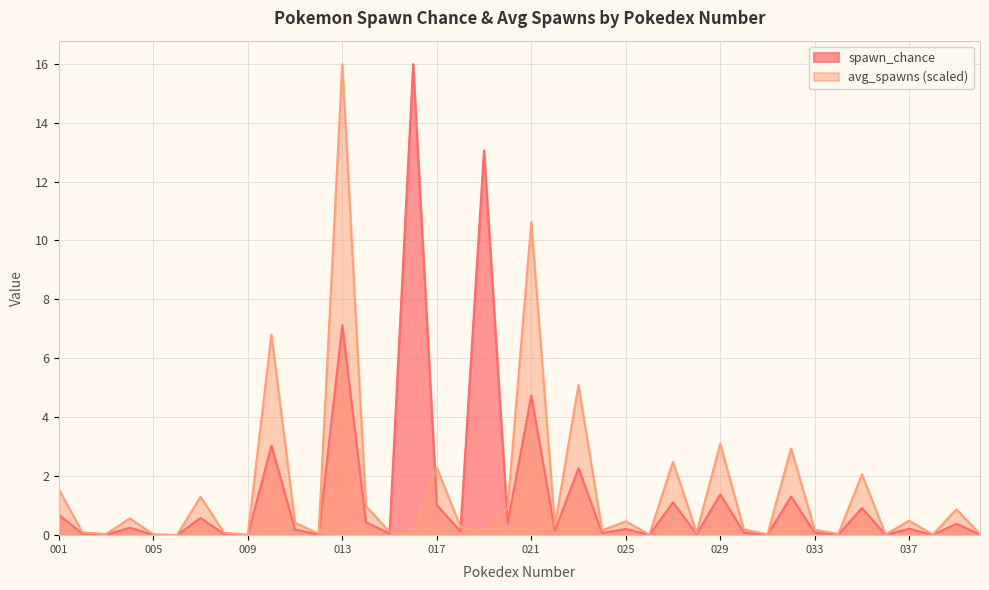

What is the difference between the spawn_chance values at 006 and 016?

16.0